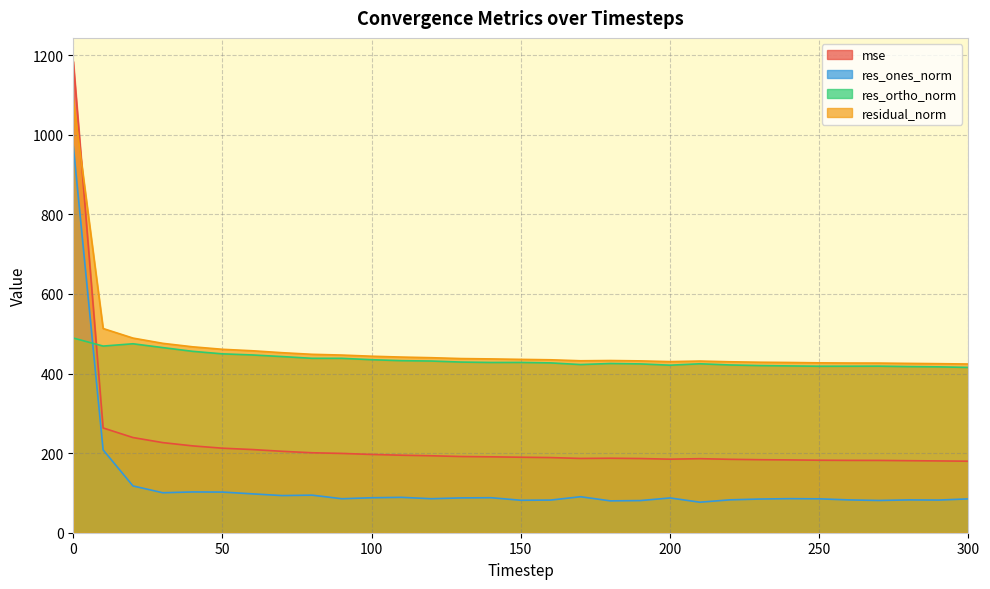

How many interior local valleys does the res_ones_norm series have?

9